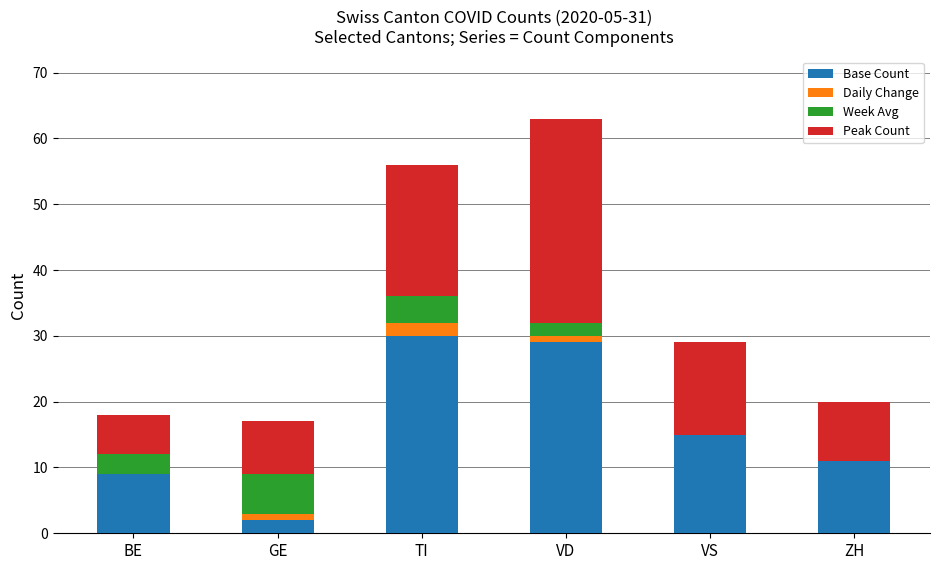

The Base Count series shows 11 at ZH. True or false?

True